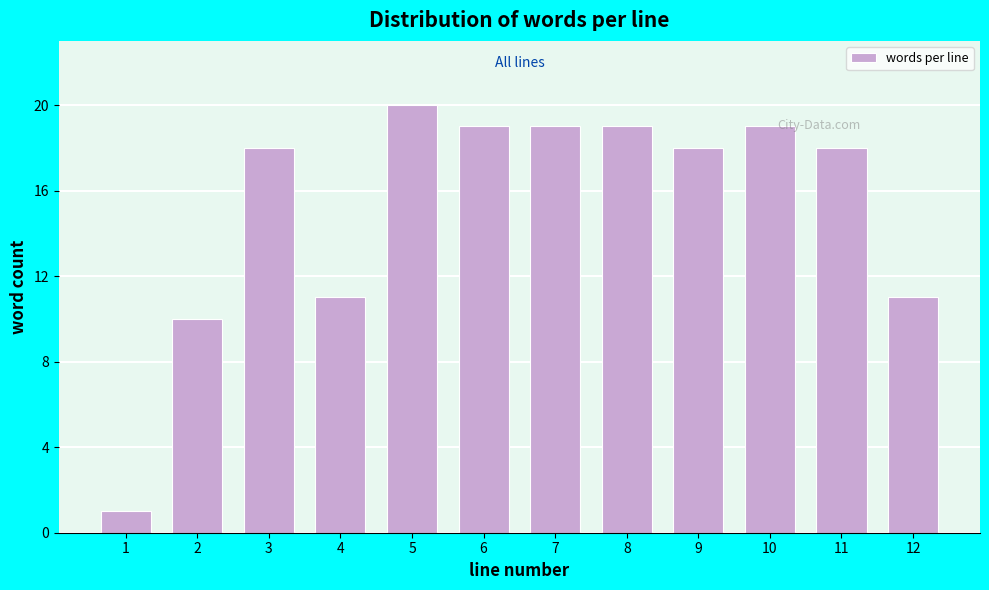

Reading left to right, transcribe all the data shown in this chart.

1=1	2=10	3=18	4=11	5=20	6=19	7=19	8=19	9=18	10=19	11=18	12=11